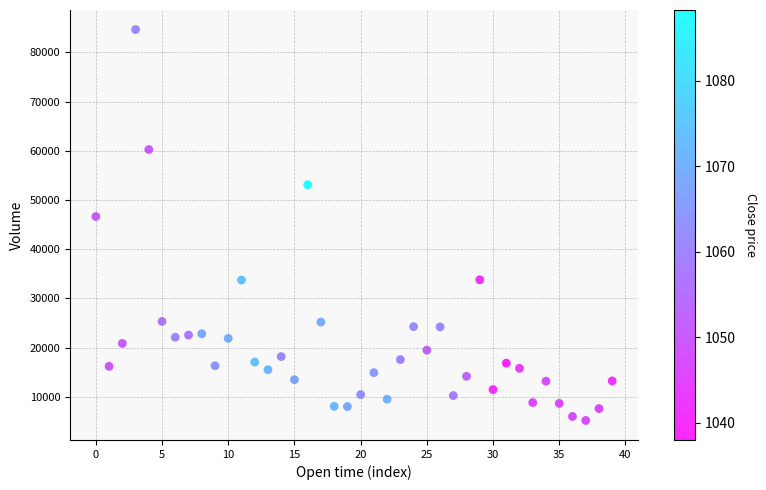

What is the range of Y values (max minus min)?

79464.9